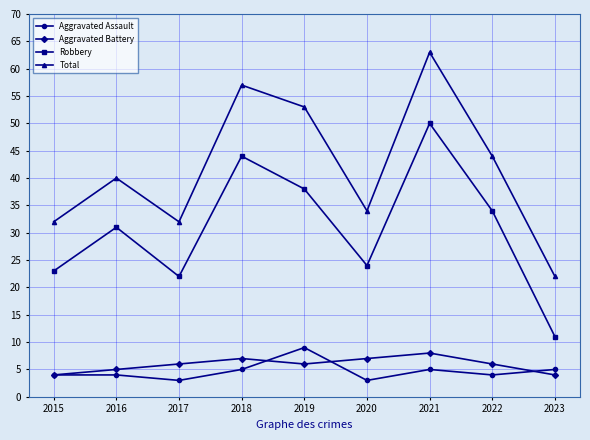

Is this an area chart (filled region under the line)?

No